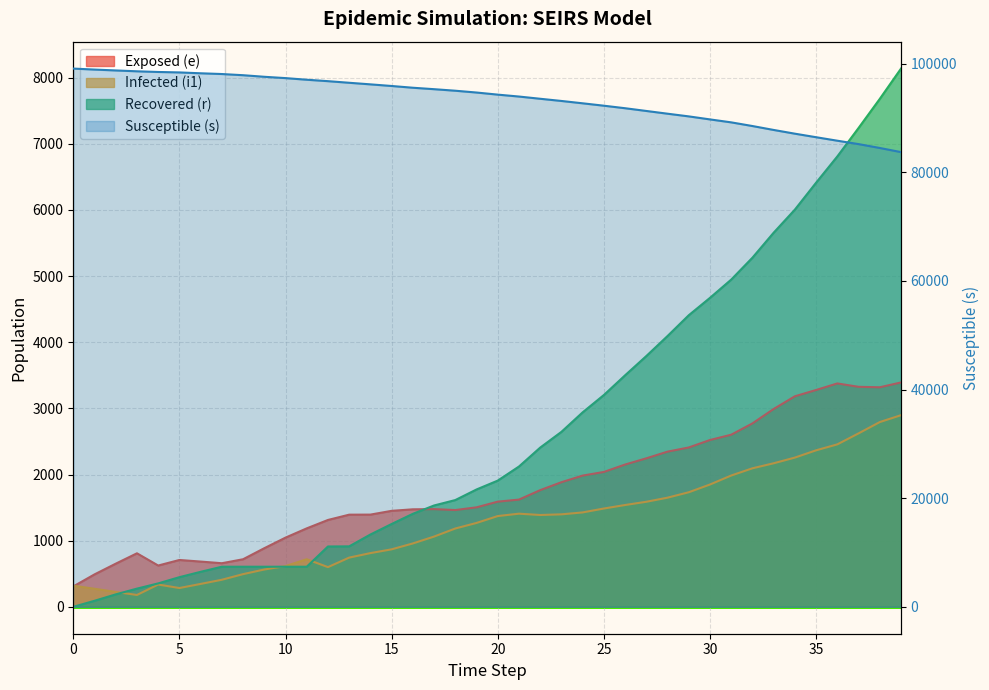

At which category is the sum across all series the highest?

3